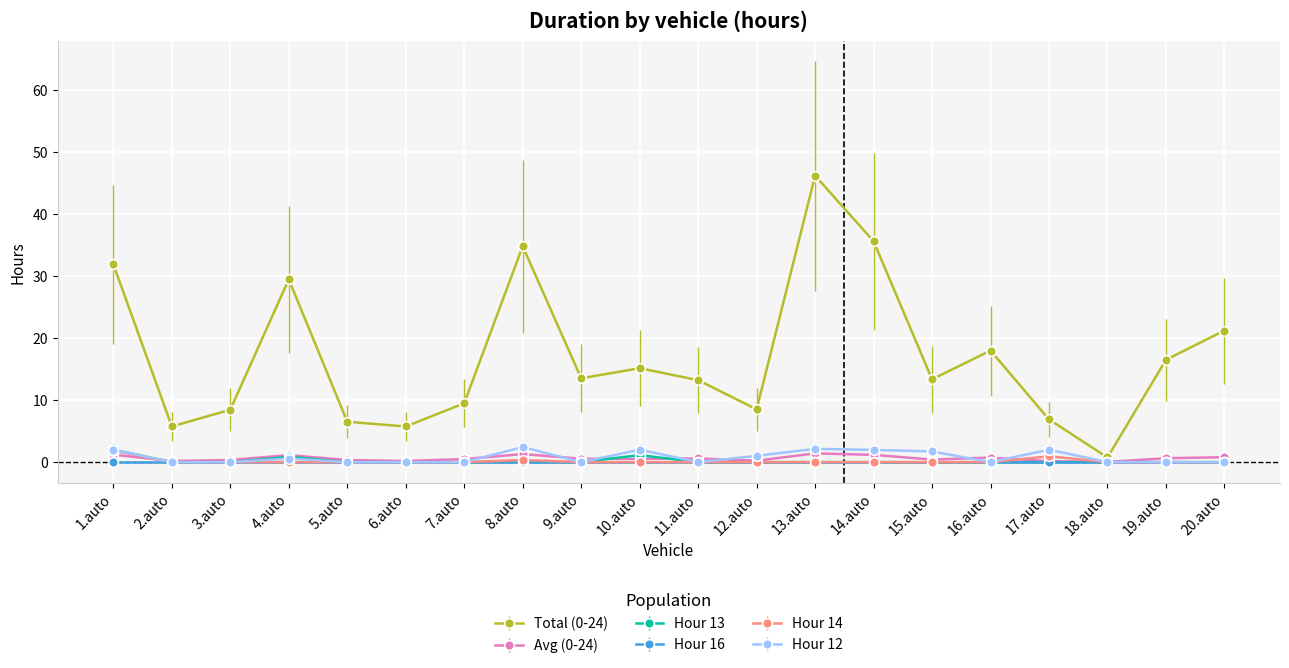

What is the label of the 4th point from the left?

4.auto